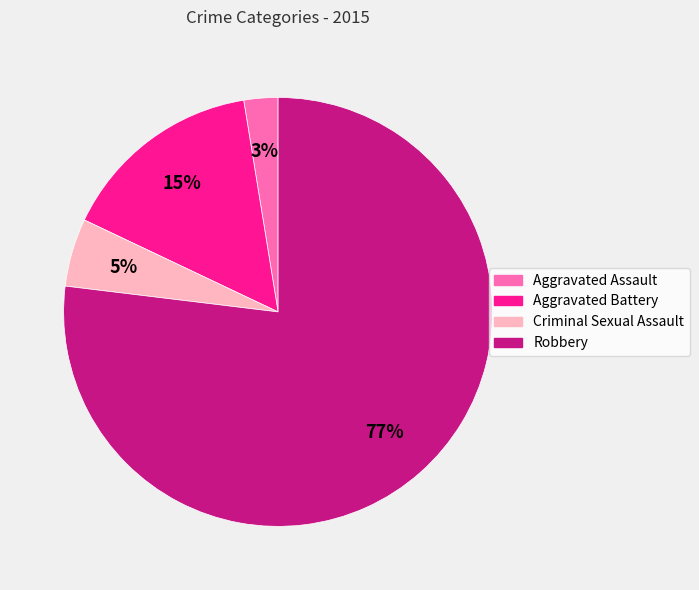

How many segments does this pie chart have?

4